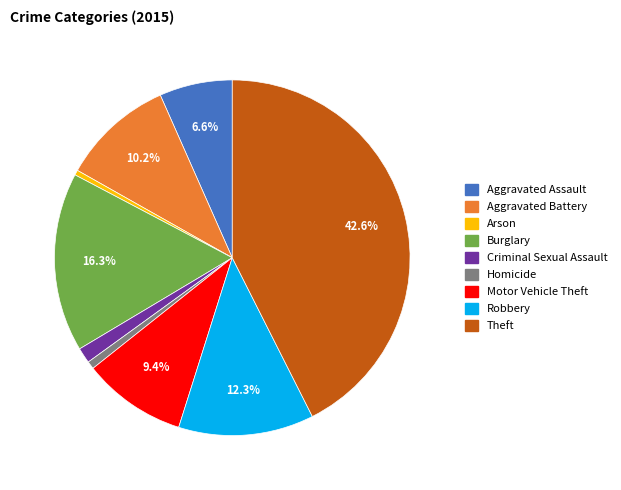

To the nearest percent, what is the difference between the Robbery and Aggravated Battery slice percentages?

2%